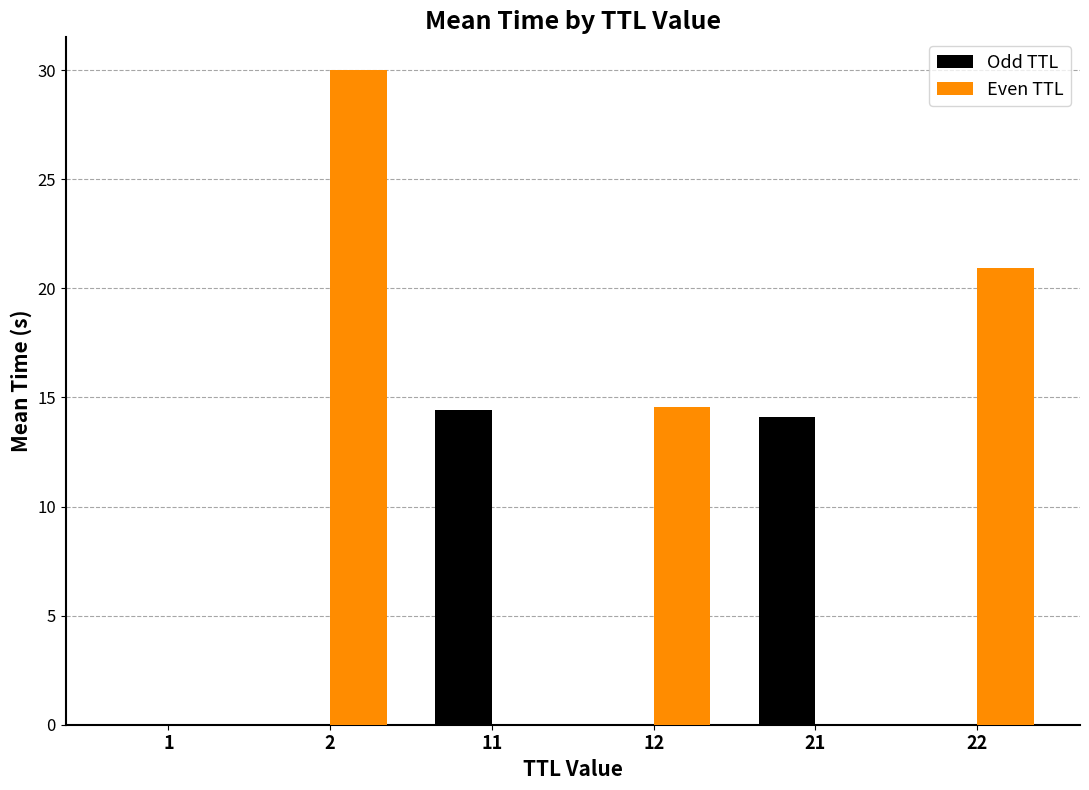

Between 1 and 21, which series saw the biggest shift?

Odd TTL